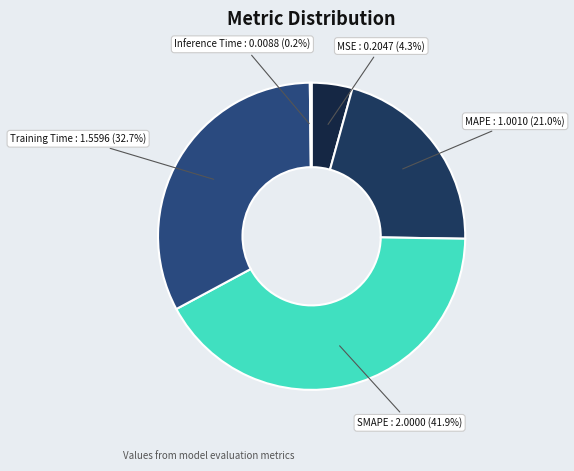

Does SMAPE represent more than half of the total?

No